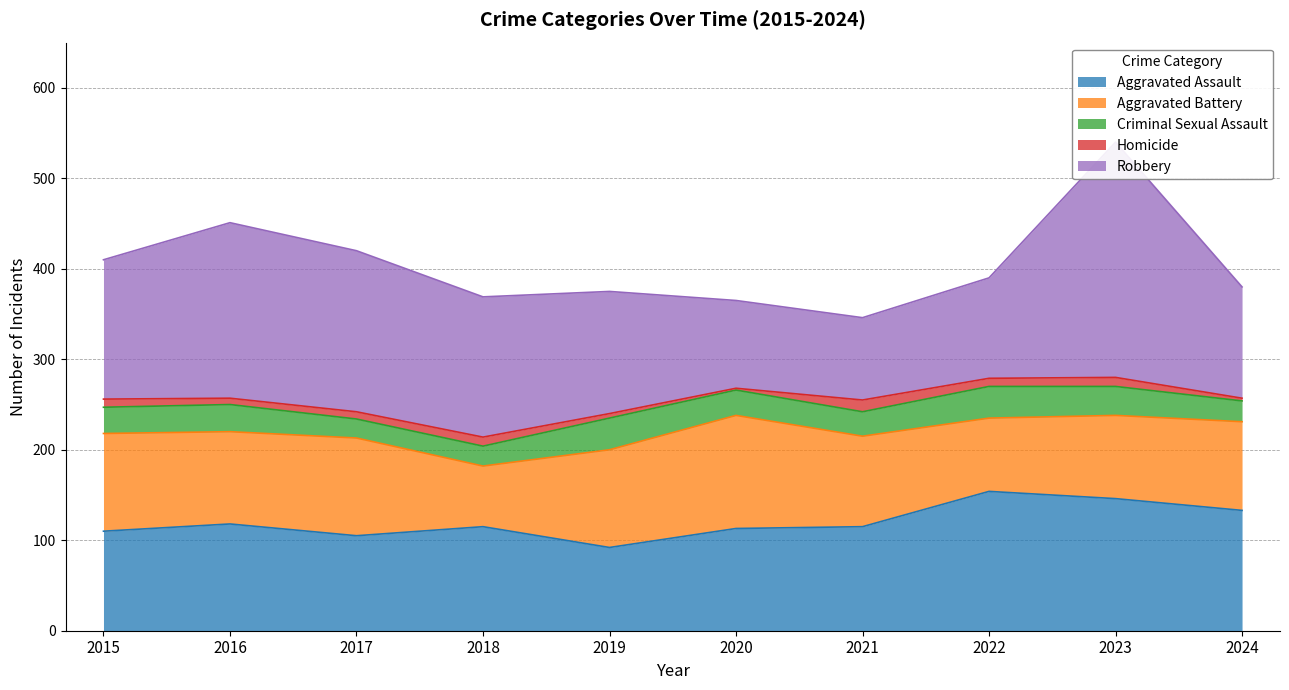

Where do Aggravated Battery and Aggravated Assault first cross each other?

2016 and 2017